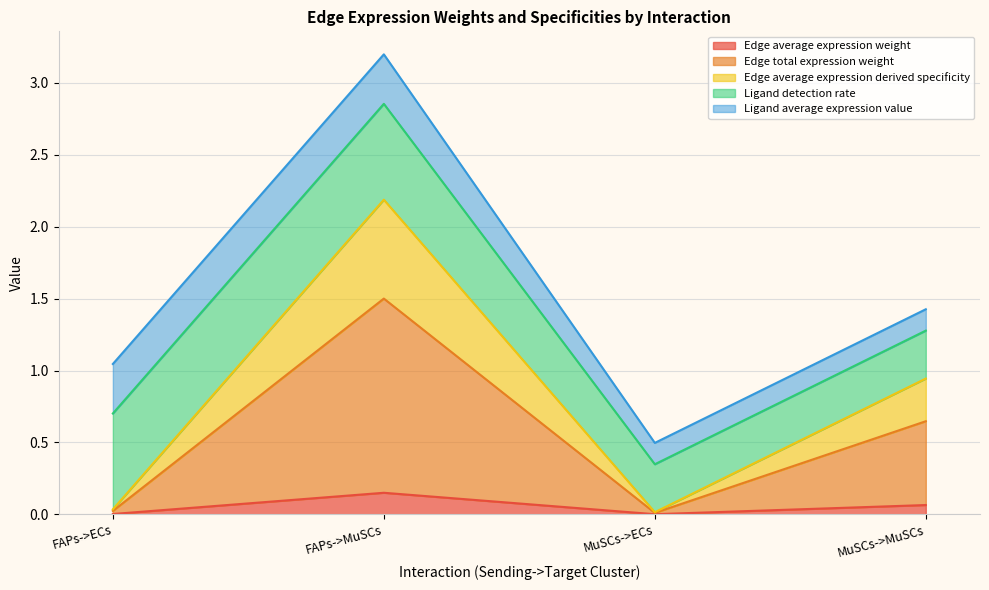

The Edge average expression derived specificity series shows 0.1 at FAPs->ECs. True or false?

False